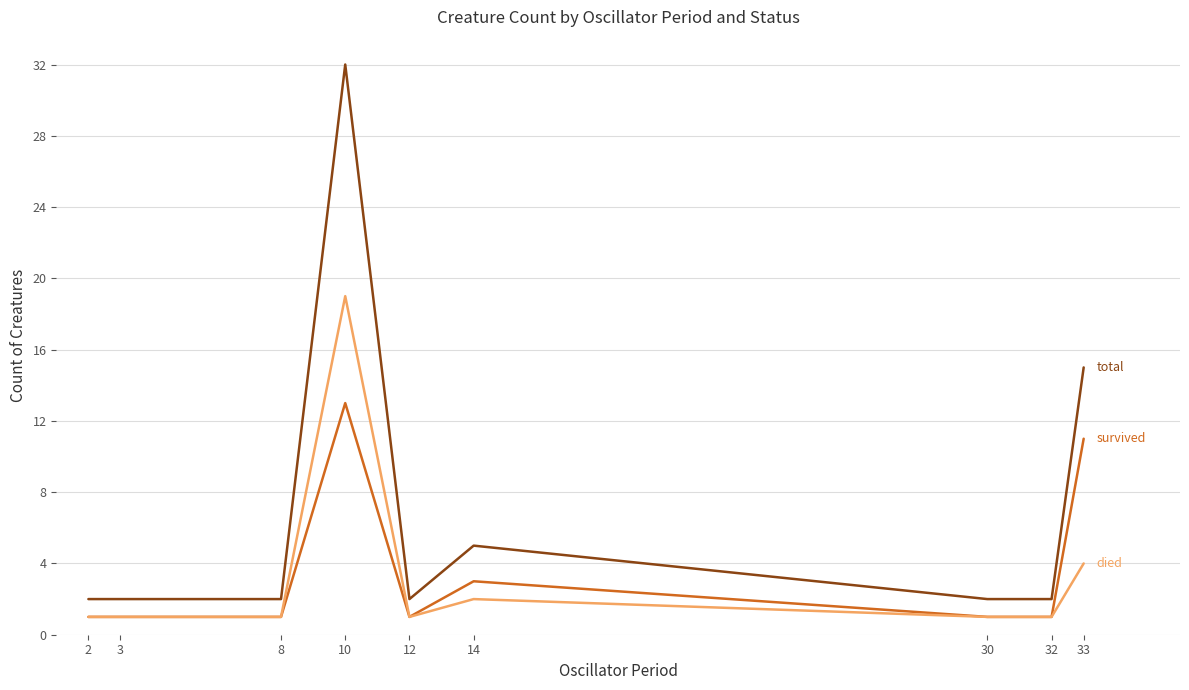

What is the spread (max minus min) of values at 33?

11